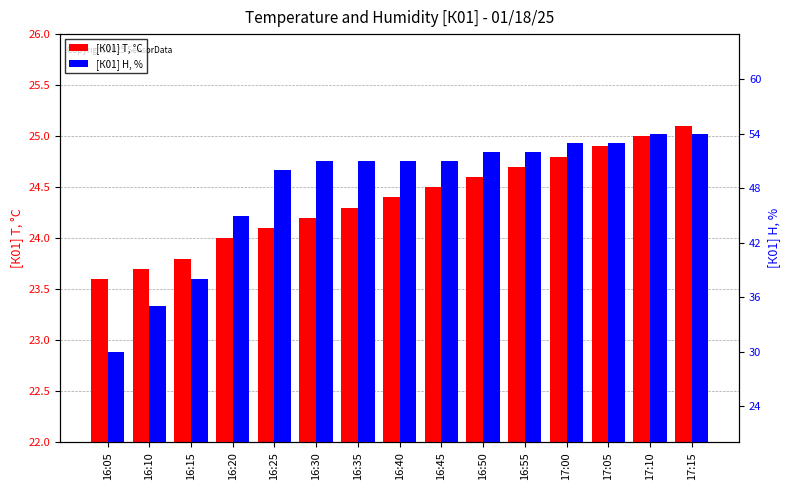

The [К01] H, % series shows 54.0 at 17:10. True or false?

True